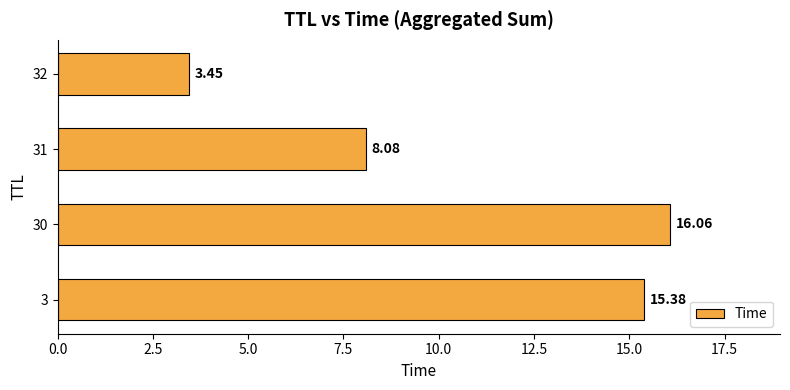

How many bars are there in total?

4